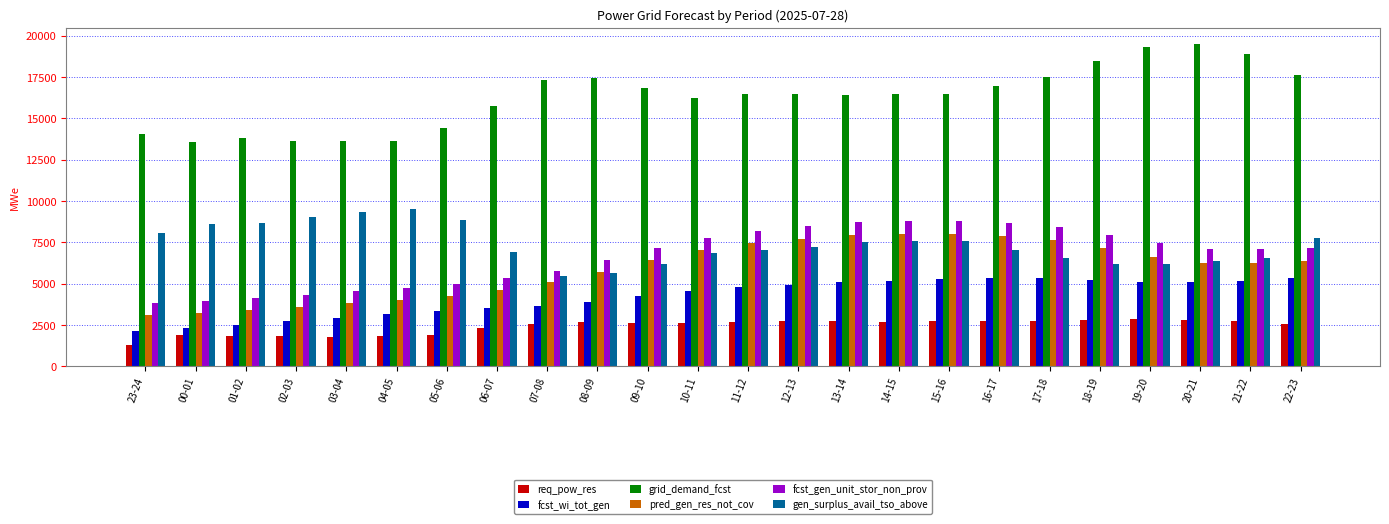

Are the bars horizontal?

No